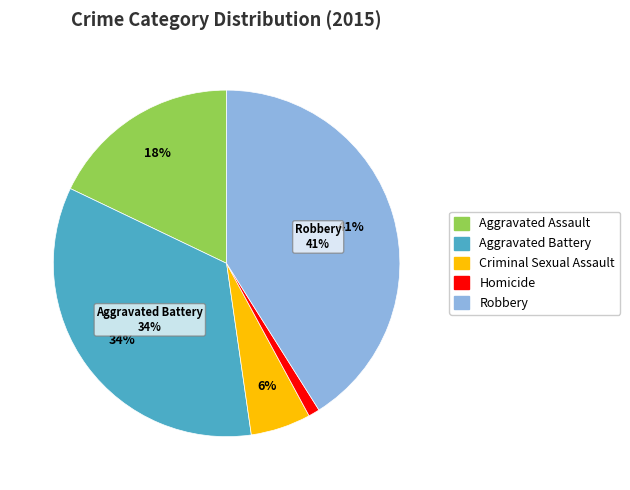

Is it true that Robbery is 41% of the pie?

True